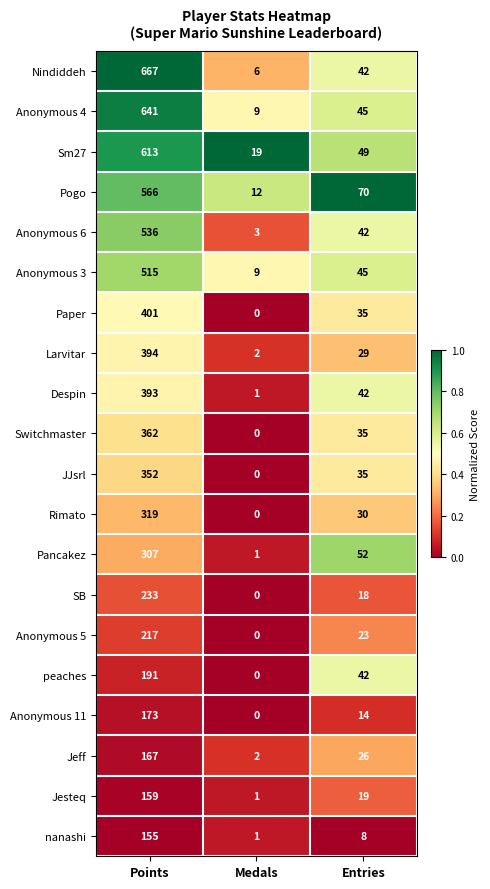

Which series has the largest range (max minus min)?

Nindiddeh